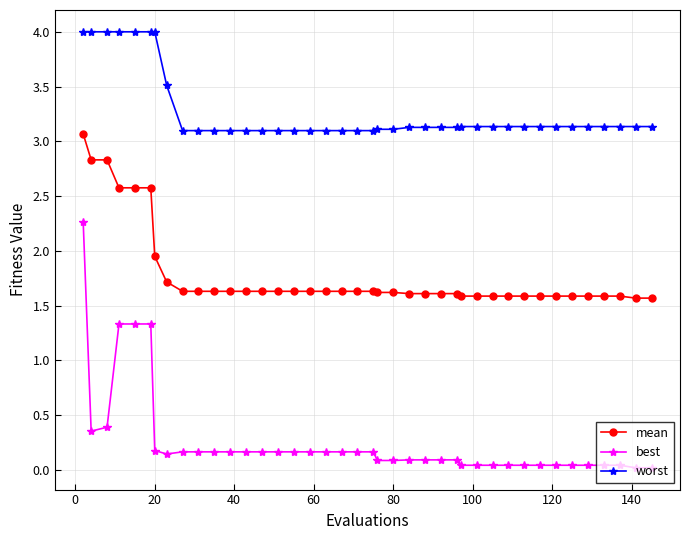

Rank the series by their maximum value, from lowest to highest.

best, mean, worst